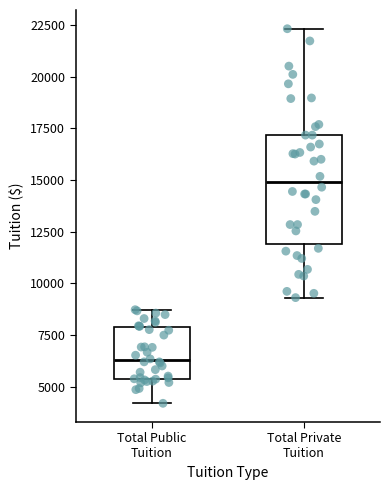

Which box has the highest median line?

Total Private Tuition